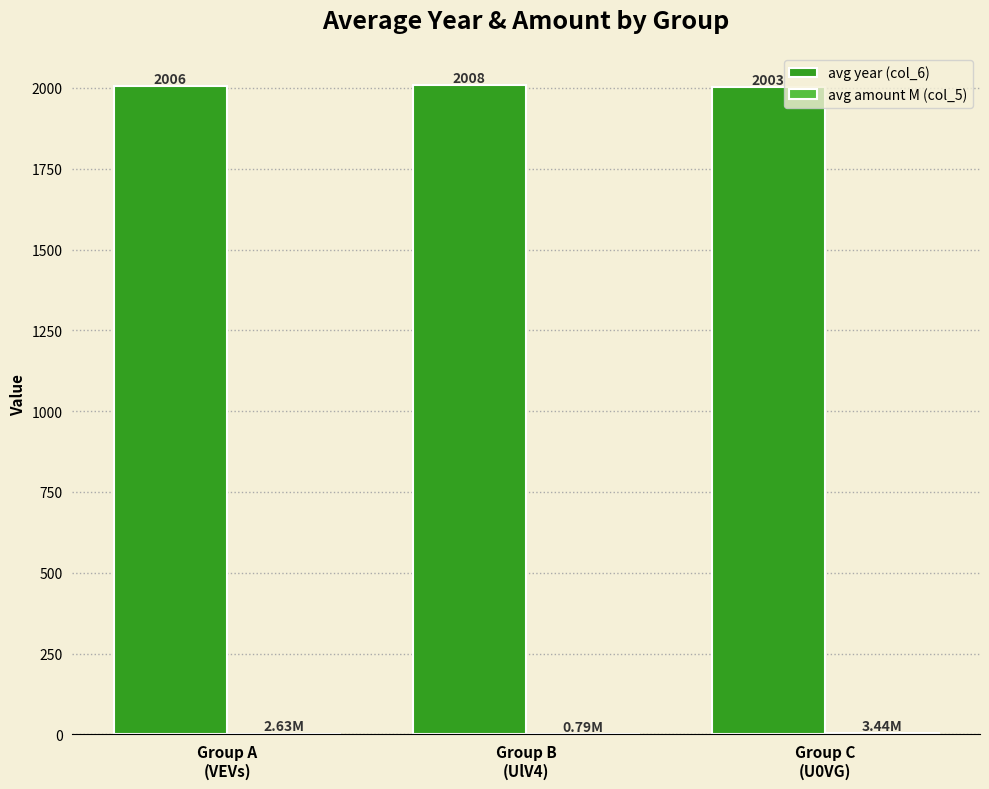

Which series changed the most between Group A
(VEVs) and Group C
(U0VG)?

avg year (col_6)